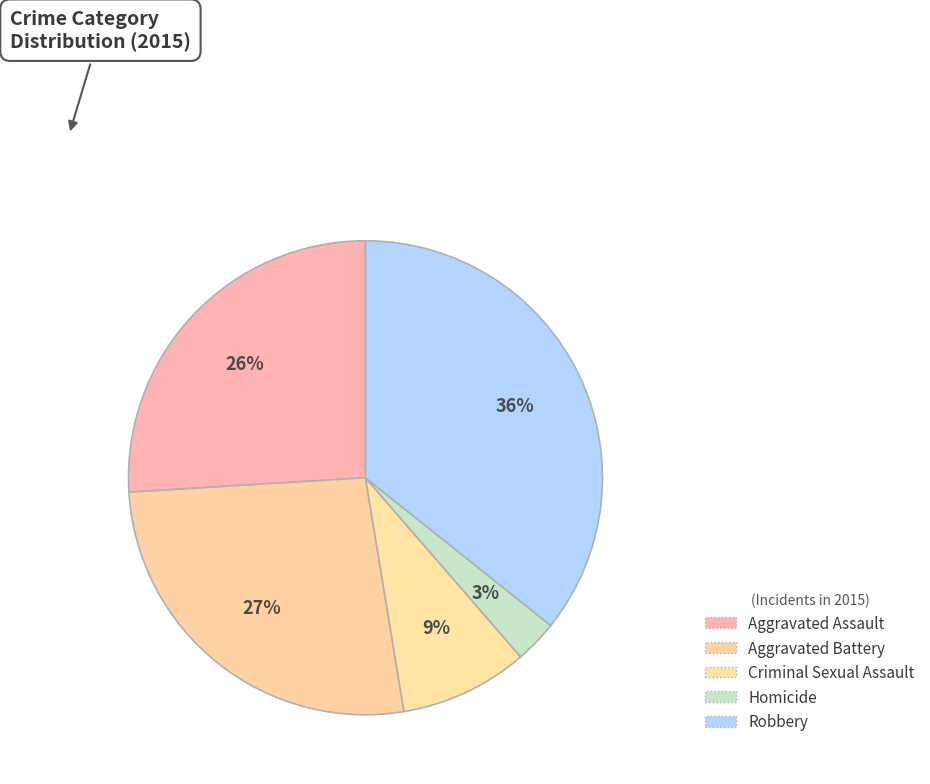

Rank the categories by value from highest to lowest.

Robbery, Aggravated Battery, Aggravated Assault, Criminal Sexual Assault, Homicide